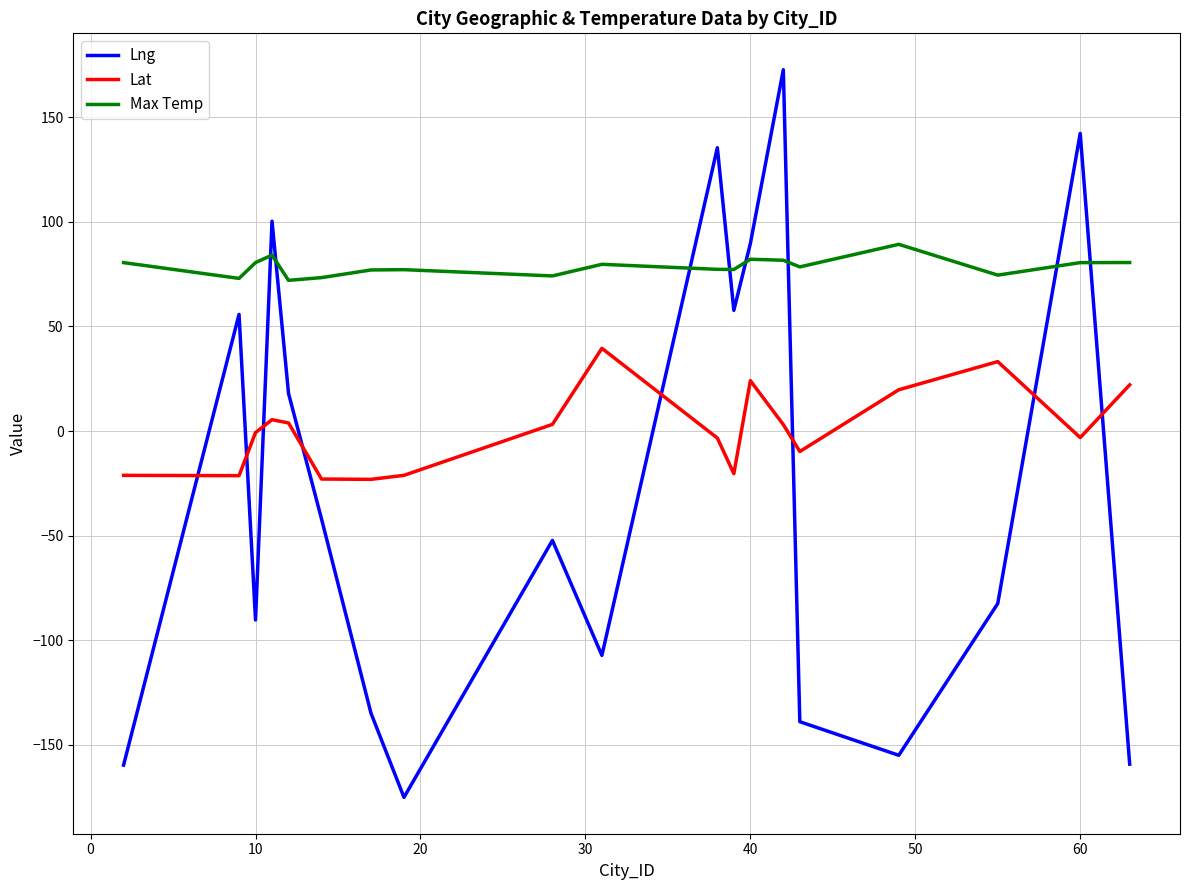

True or false: Lat and Max Temp intersect in this chart.

False